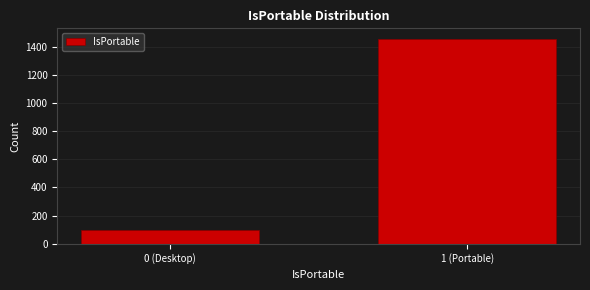

Reading left to right, extract all data points from this chart.

0 (Desktop)=99	1 (Portable)=1458